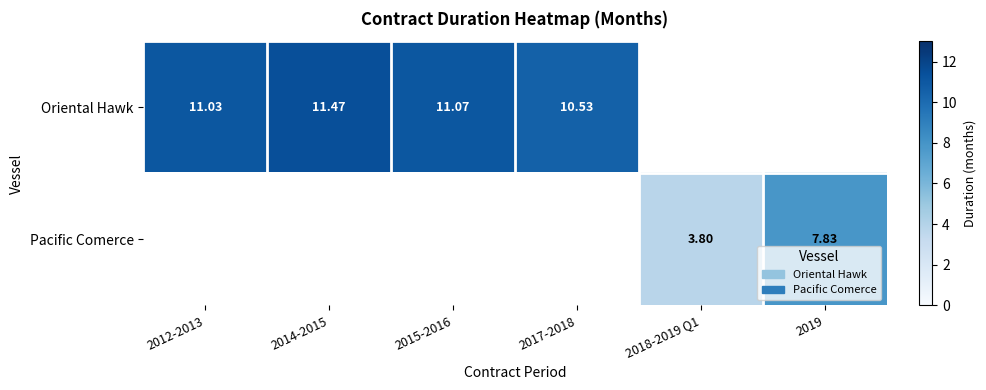

True or false: Oriental Hawk has a value of 15.2 at 2012-2013.

False